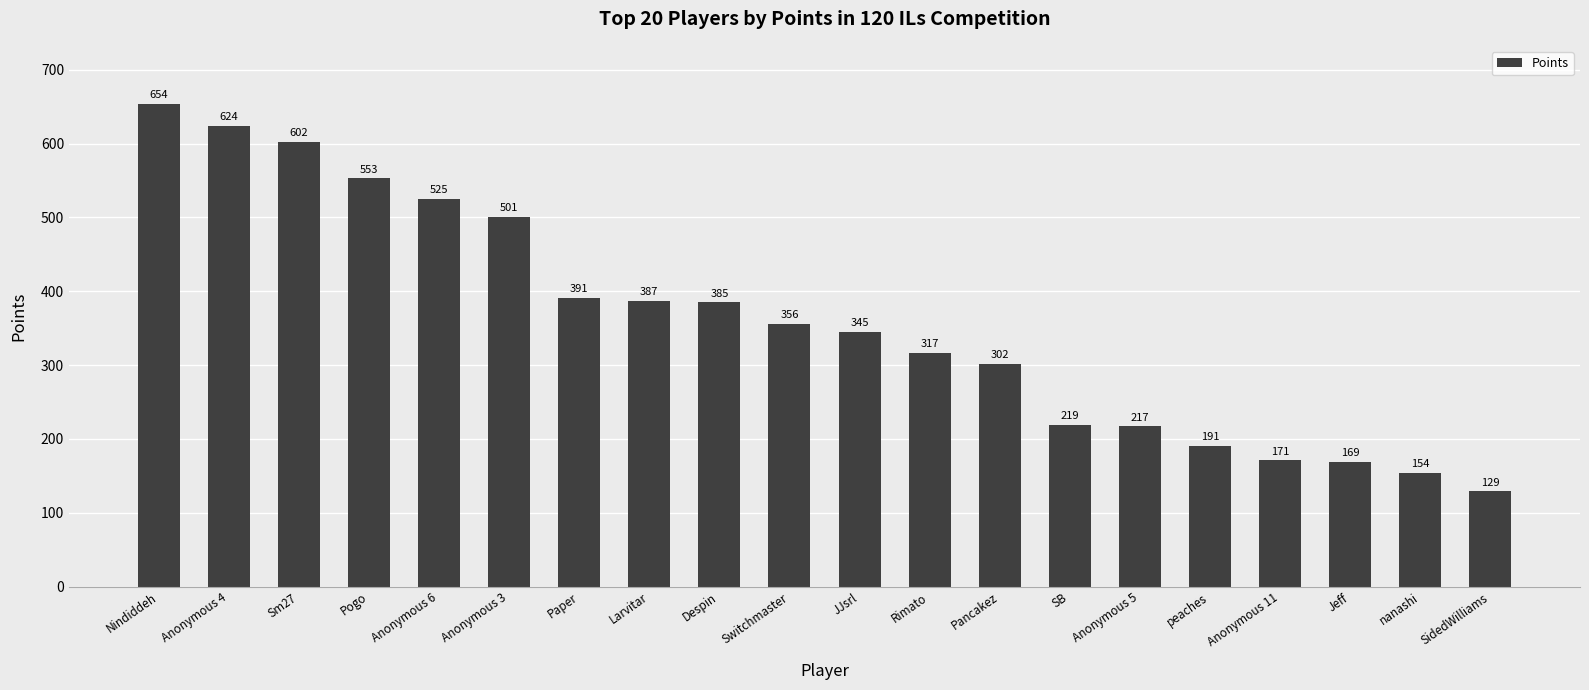

Does the chart contain stacked bars?

No